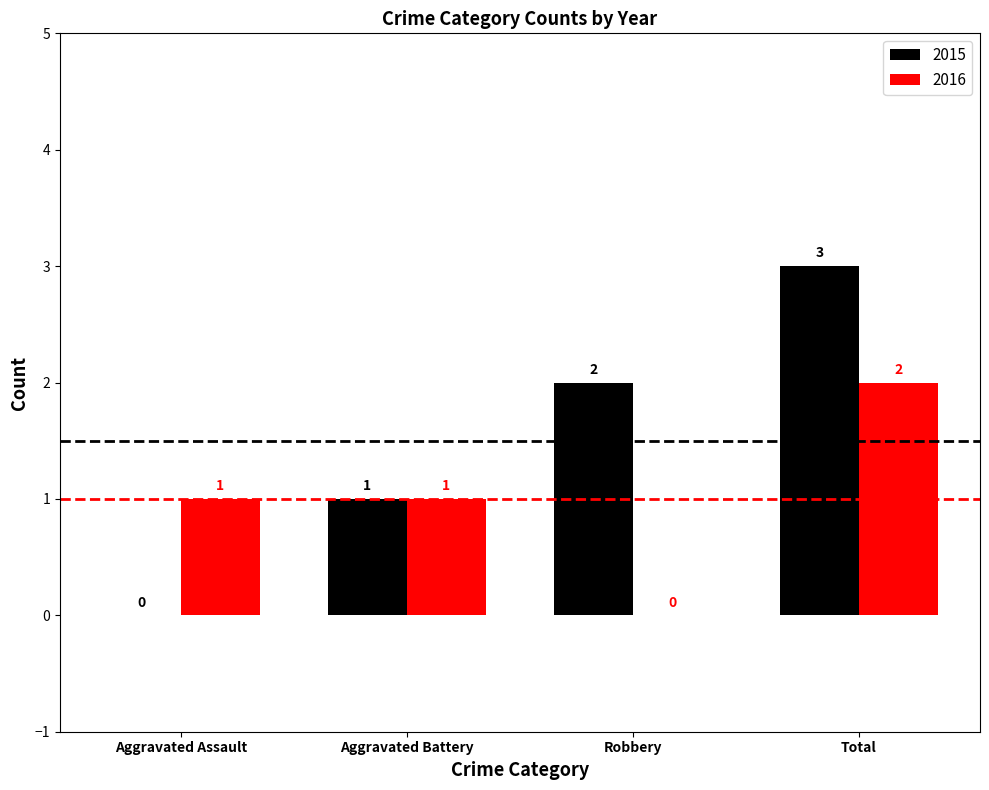

Which series has the largest total across all categories?

2015